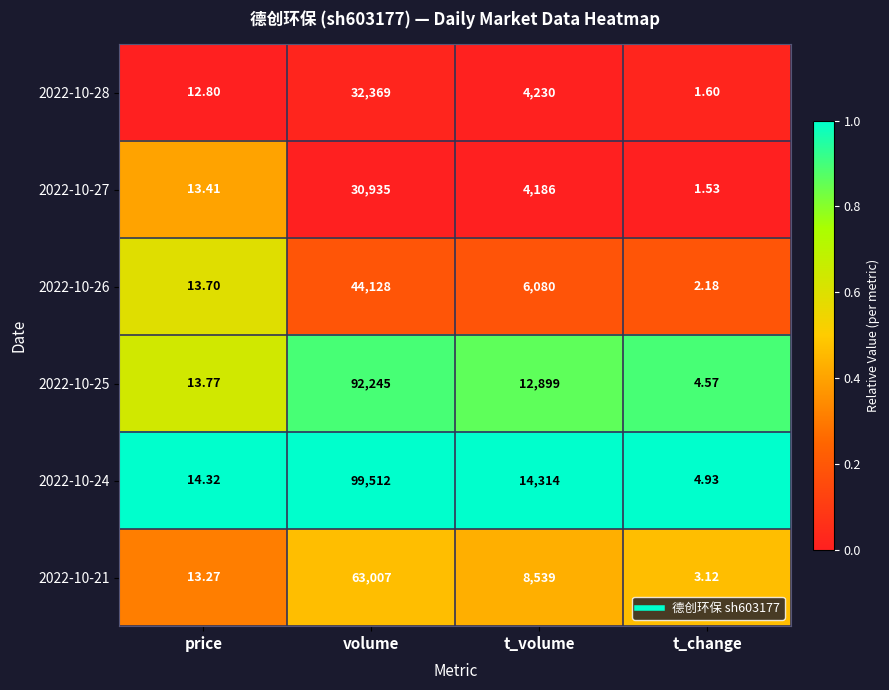

Rank the categories by 2022-10-24 value from highest to lowest.

volume, t_volume, price, t_change